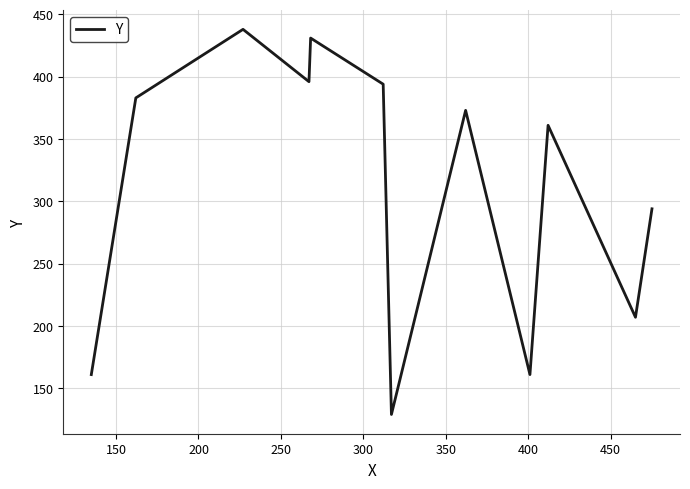

What is the smallest value displayed?

129